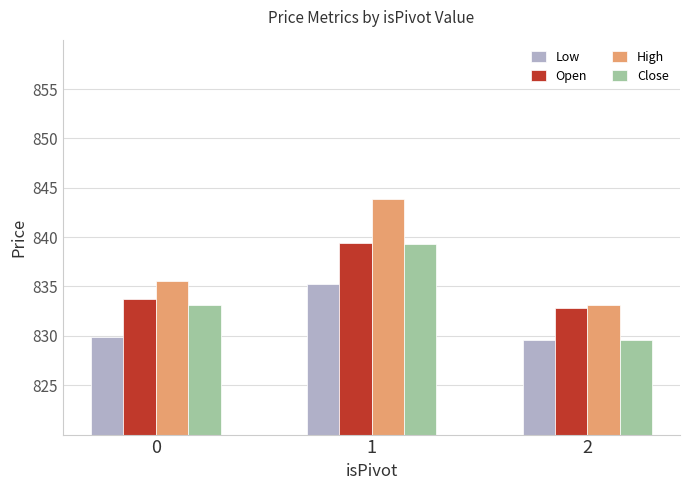

What are all the series names shown in the legend?

Low, Open, High, Close